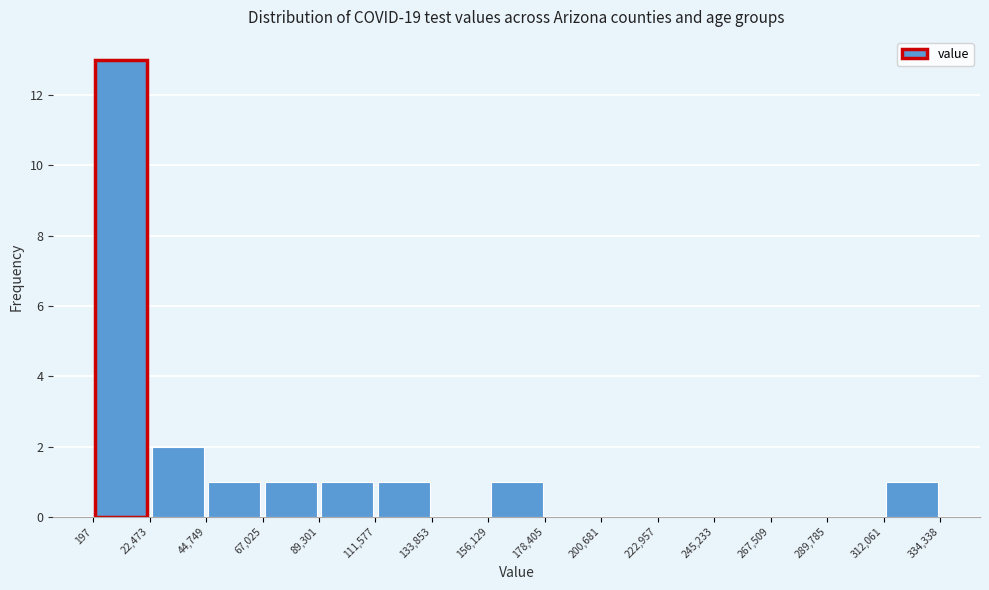

Reading left to right, list every bar in this chart as the range it spans on the x-axis followed by its height. The values are not printed on the chart, so give them approximately, as read against the axis.

197 to 22,473: 13
22,473 to 44,749: 2
44,749 to 67,025: 1
67,025 to 89,301: 1
89,301 to 111,577: 1
111,577 to 133,853: 1
133,853 to 156,129: 0
156,129 to 178,405: 1
178,405 to 200,681: 0
200,681 to 222,957: 0
222,957 to 245,233: 0
245,233 to 267,509: 0
267,509 to 289,785: 0
289,785 to 312,061: 0
312,061 to 334,338: 1